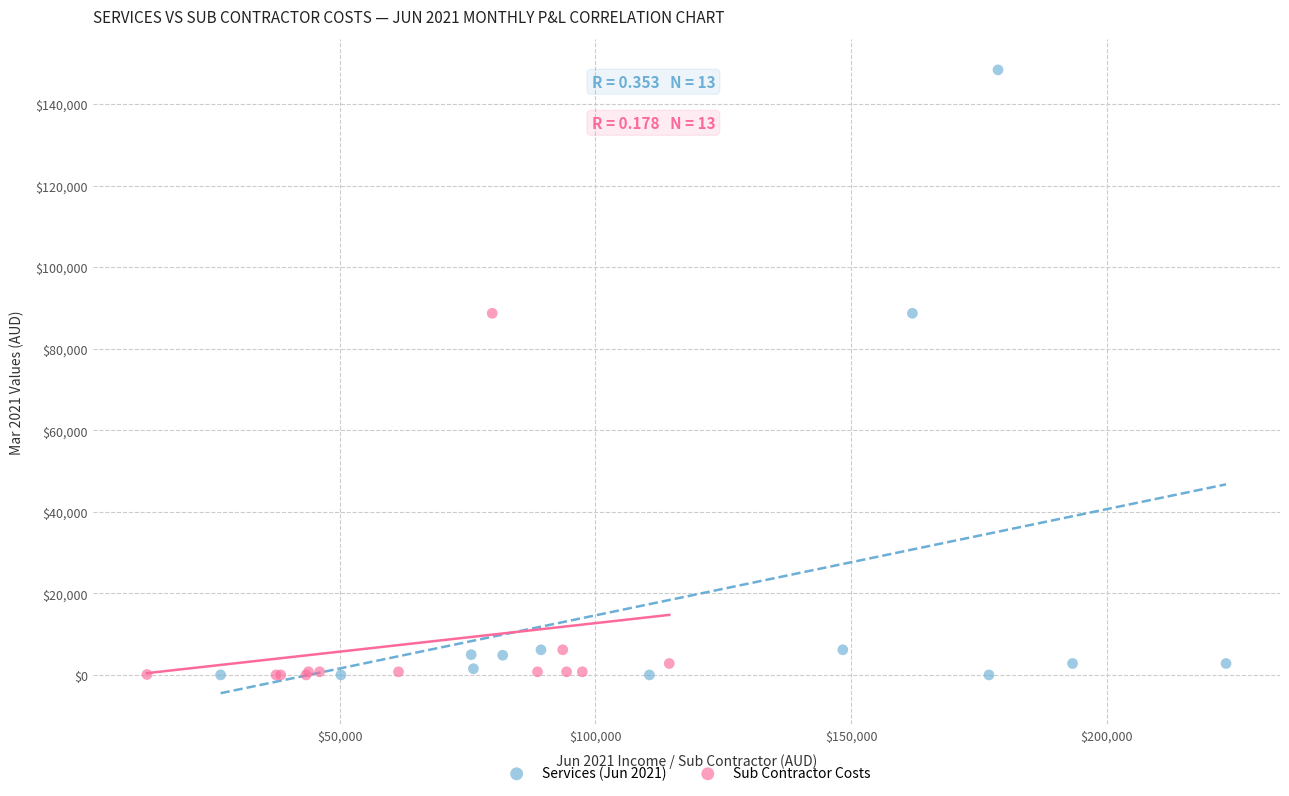

Which series has the widest spread of Y values?

Services (Jun 2021)